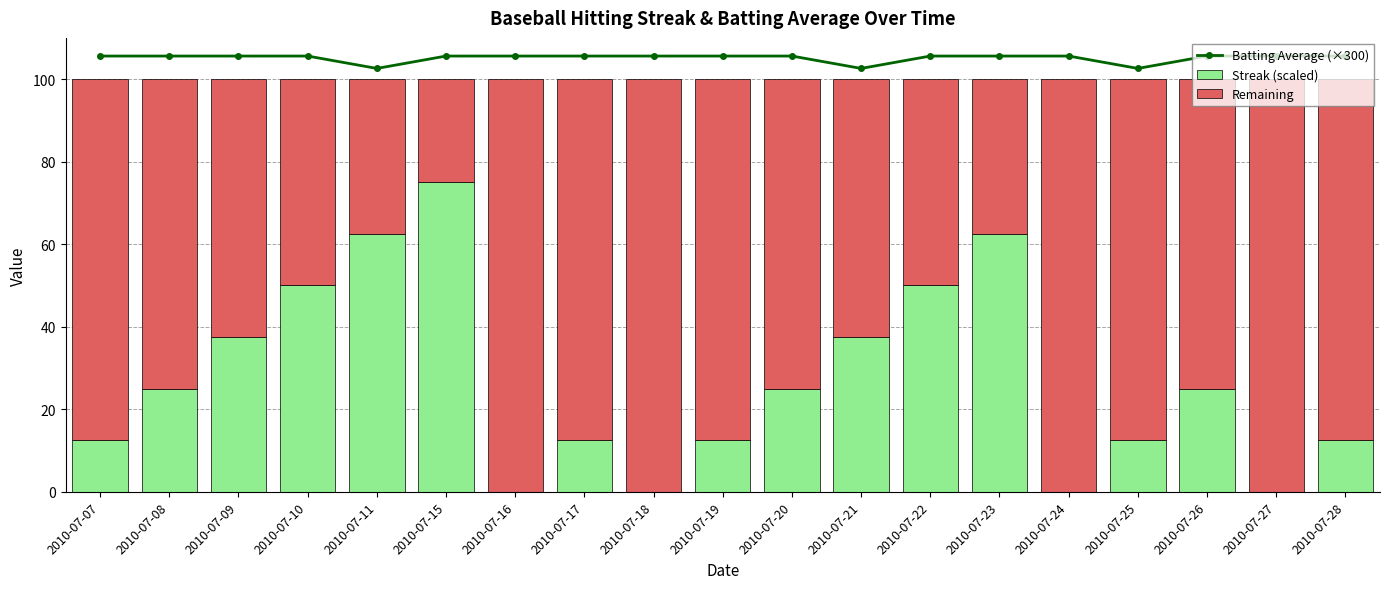

What are all the series names shown in the legend?

Batting Average (×300), Streak (scaled), Remaining